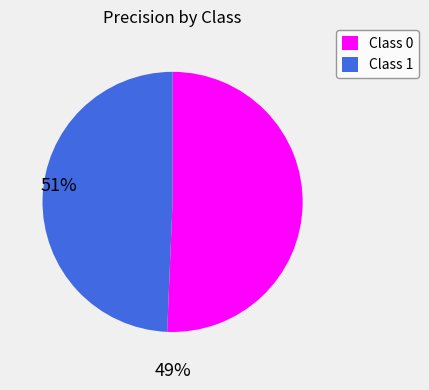

Is the sum of Class 1 and Class 0 greater than half?

Yes